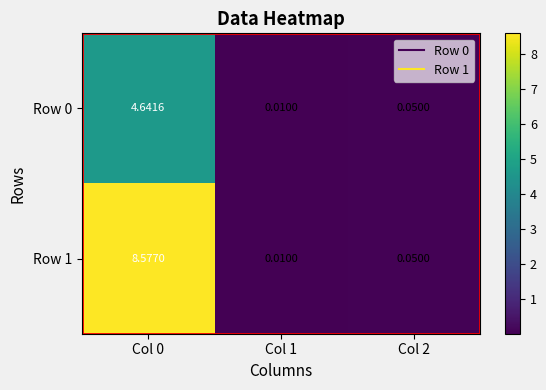

Is the value of Row 1 at Col 0 greater than the value of Row 0 at Col 0?

Yes